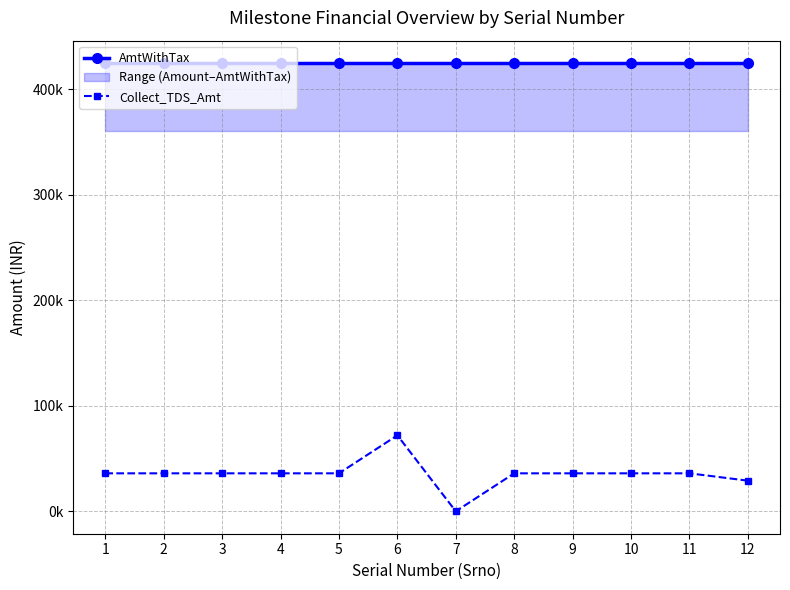

What is the spread (max minus min) of values at 6?

352691.2